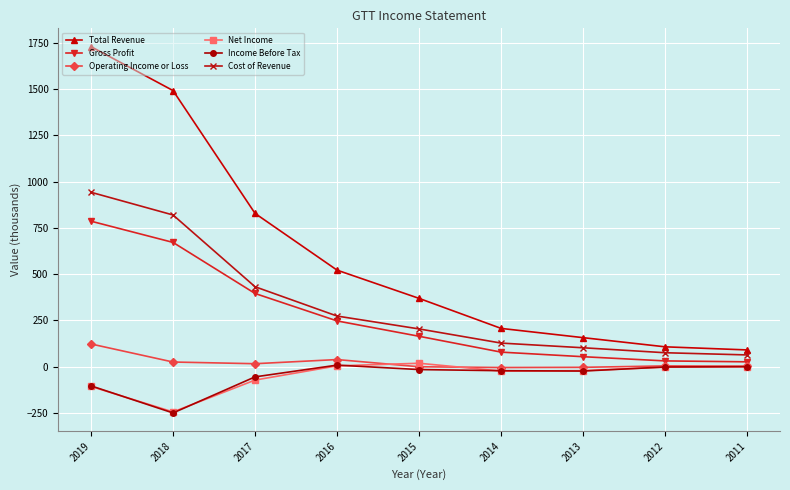

Is the value of Income Before Tax at 2017 greater than the value of Gross Profit at 2019?

No